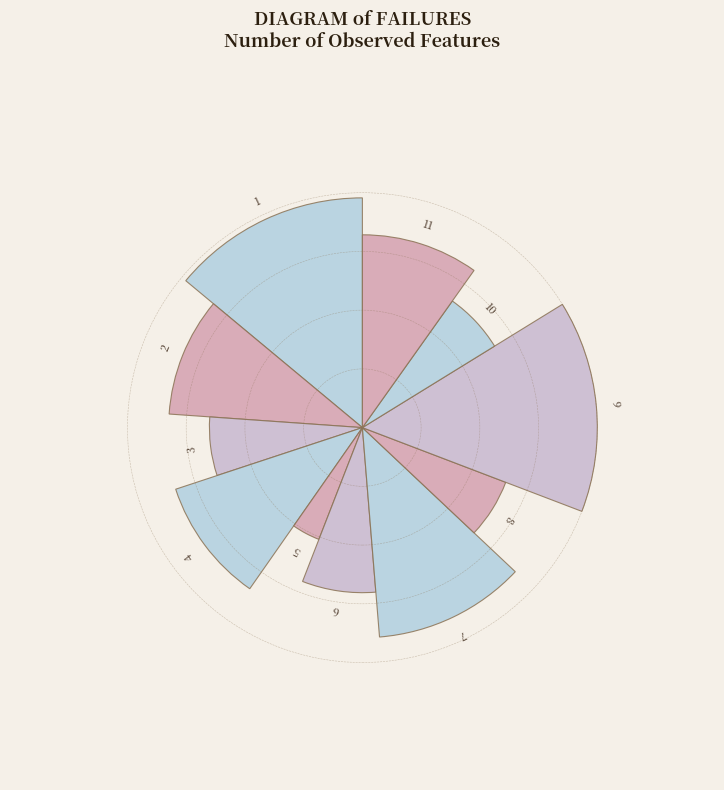

What is the smallest slice in the pie chart?

5